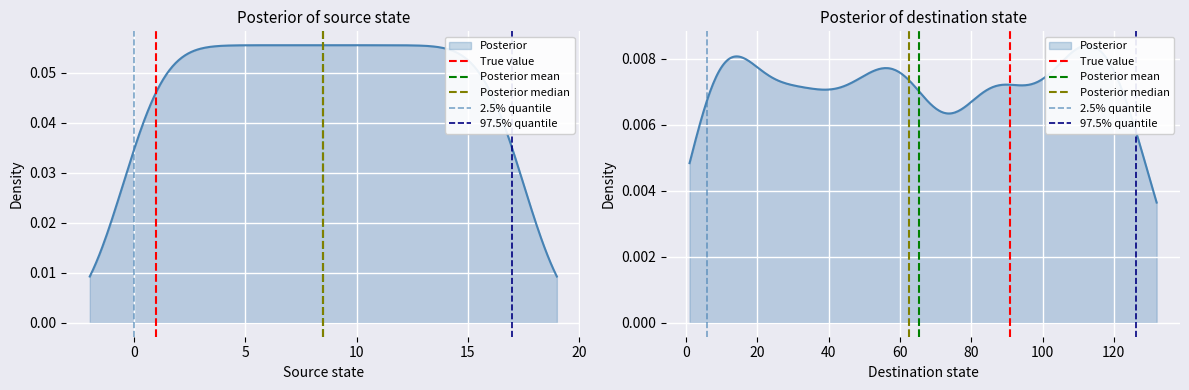

The 97.5% quantile series shows 0 at −5. True or false?

False